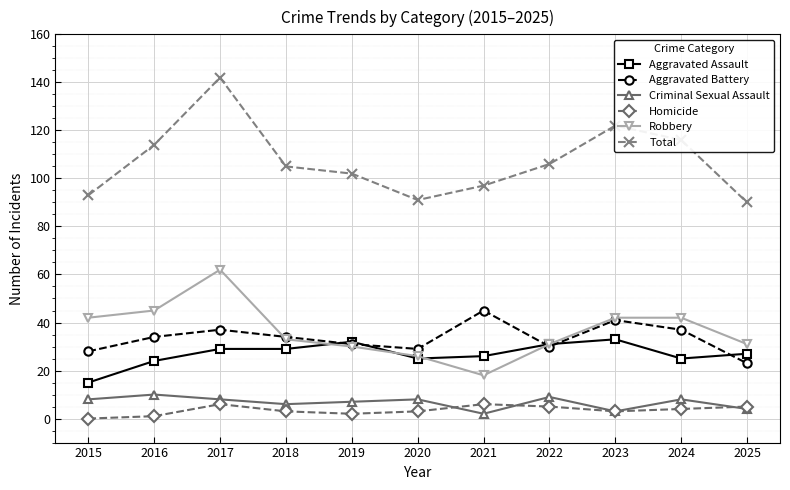

What is the value of the Criminal Sexual Assault point at the 3rd from the left?

8